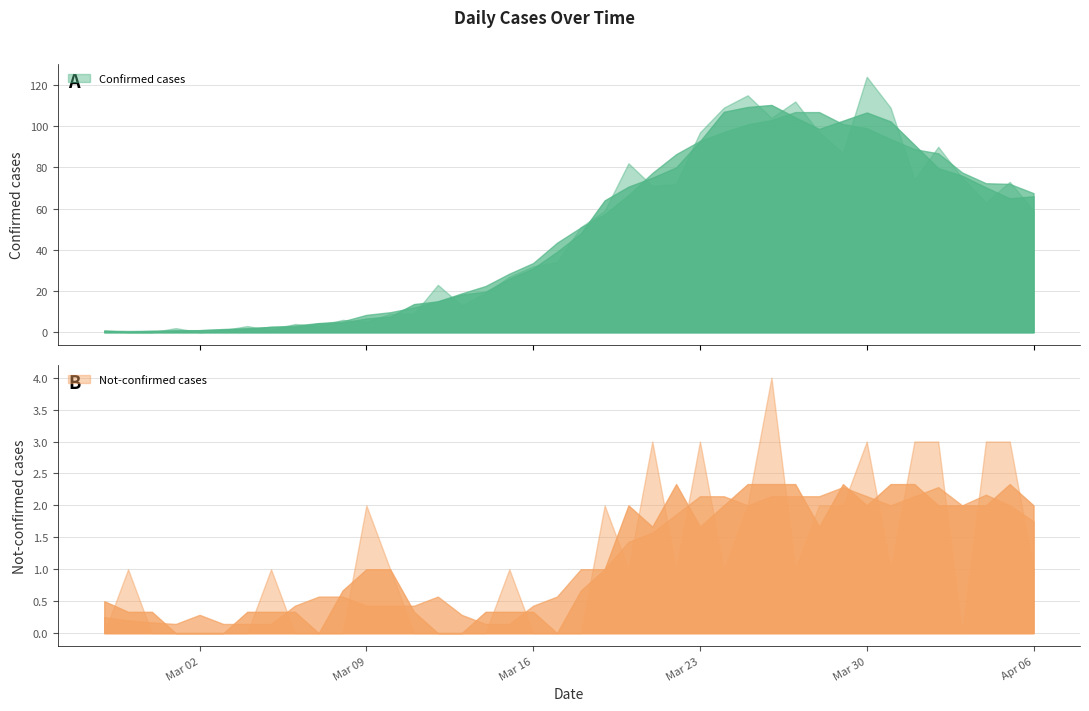

At which category does value reach its first local valley?

2020-03-02